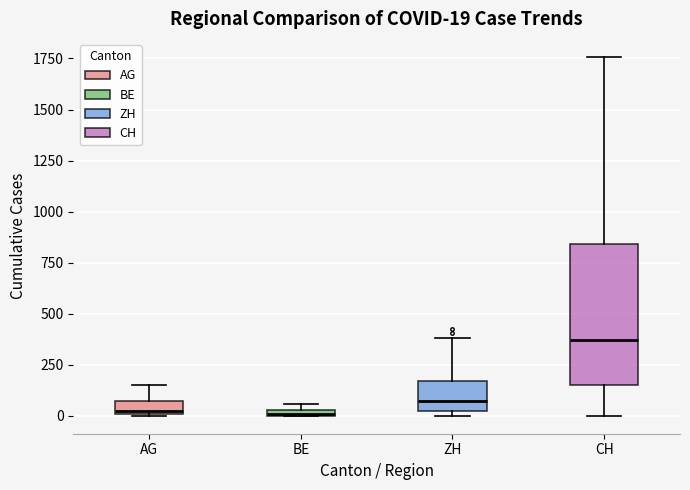

Which box's median line is the highest?

CH